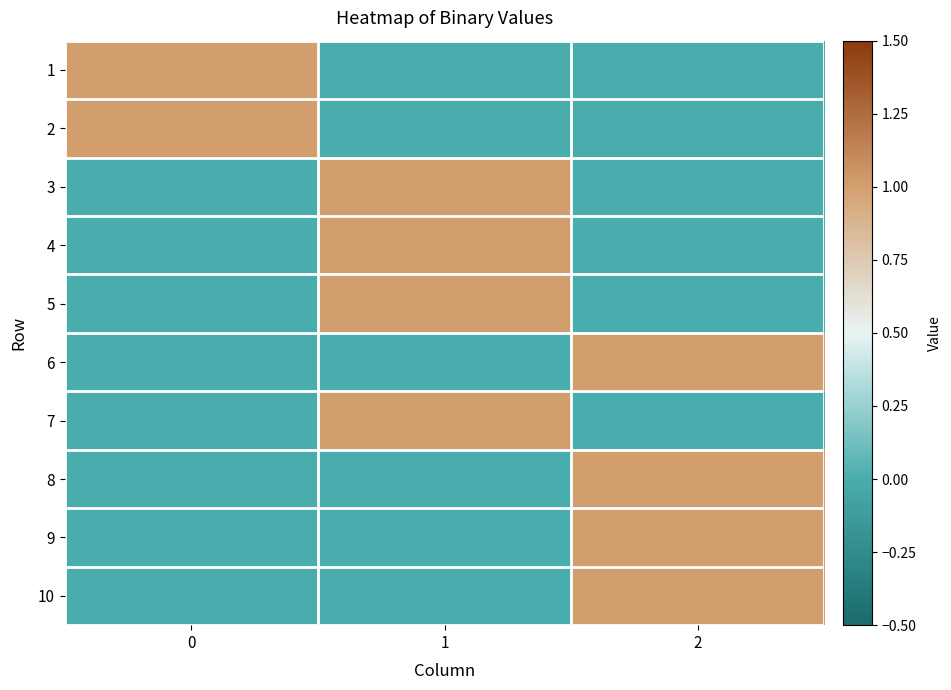

Reading left to right, what are all the values shown in this chart?

1: 0=1	1=0	2=0
2: 0=1	1=0	2=0
3: 0=0	1=1	2=0
4: 0=0	1=1	2=0
5: 0=0	1=1	2=0
6: 0=0	1=0	2=1
7: 0=0	1=1	2=0
8: 0=0	1=0	2=1
9: 0=0	1=0	2=1
10: 0=0	1=0	2=1